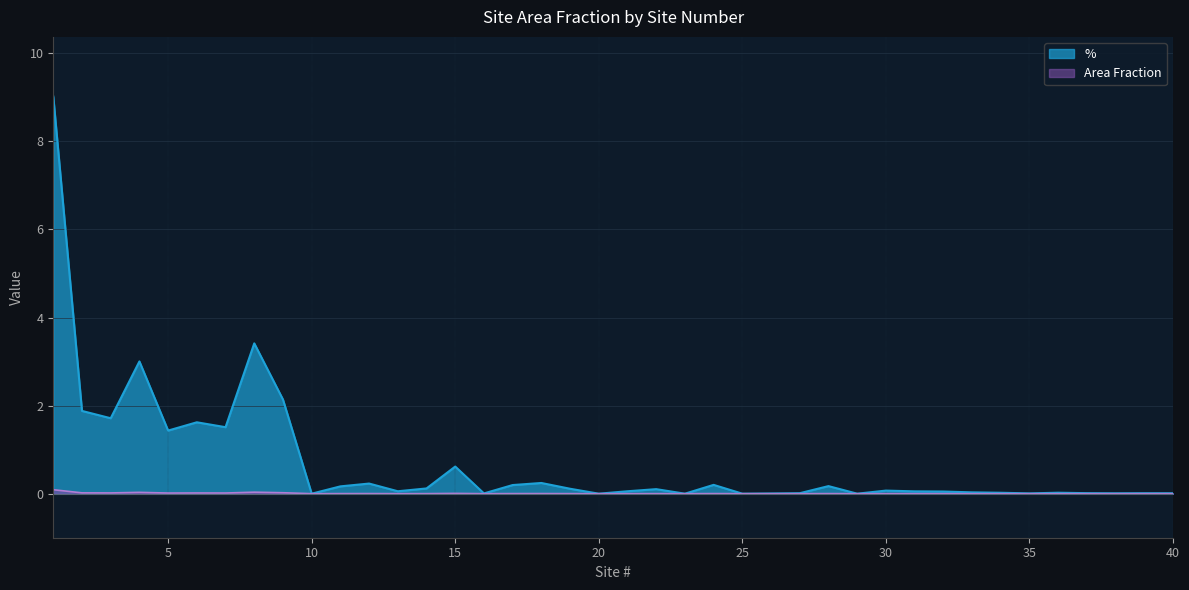

What are all the series names shown in the legend?

%, Area Fraction